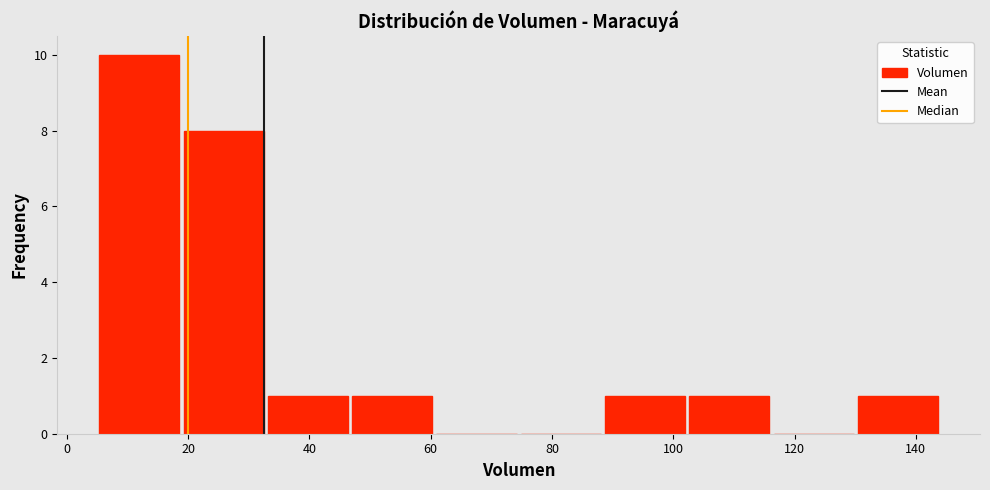

Reading left to right, transcribe this chart: for each bar, give the range it covers on the x-axis and its height. Neither the bar edges nor the heights are printed on the chart, so give them approximately, as read against the axes.

6 to 18: 10
18 to 32: 8
32 to 46: 1
46 to 60: 1
60 to 74: 0
74 to 88: 0
88 to 102: 1
102 to 116: 1
116 to 130: 0
130 to 144: 1